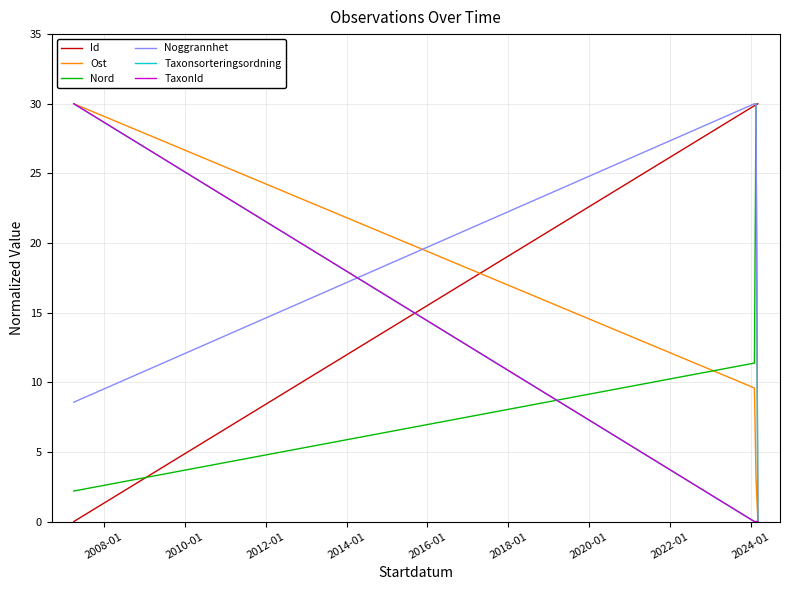

Reading left to right, list all the values displayed in this chart.

Id: 0.0	29.9	29.9	30.0
Ost: 30.0	9.6	3.2	0.0
Nord: 2.2	11.4	30.0	0.0
Noggrannhet: 8.6	30.0	30.0	0.0
Taxonsorteringsordning: 30.0	0.0	0.0	0.0
TaxonId: 30.0	0.0	0.0	0.0